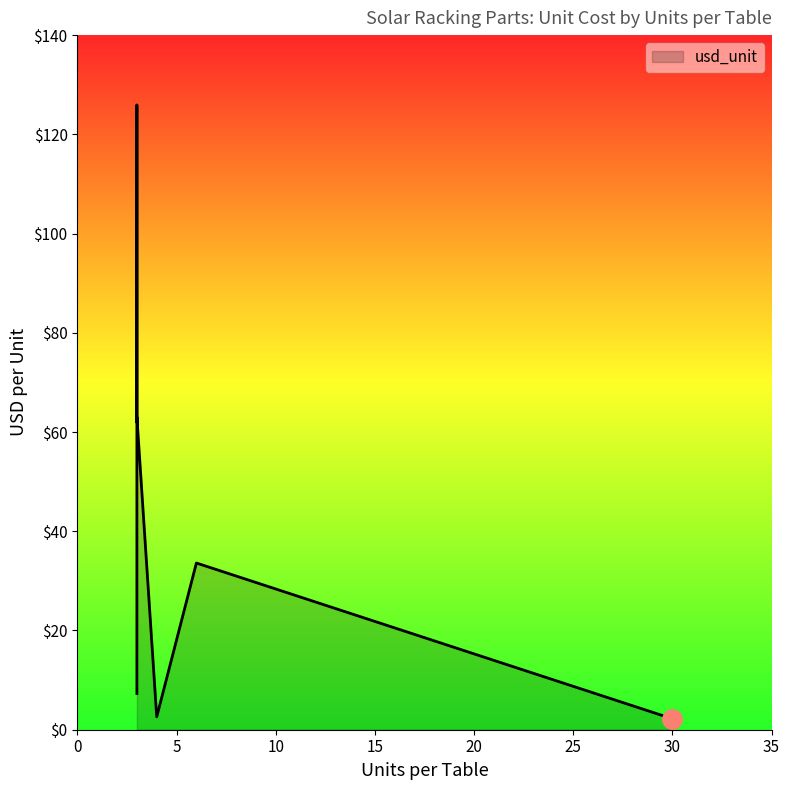

True or false: the data shows 125.9 at Foundation - C Pile.

True